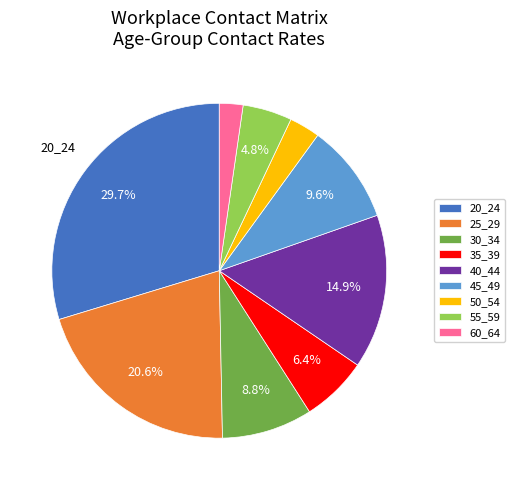

To the nearest percent, what is the average slice percentage?

11%